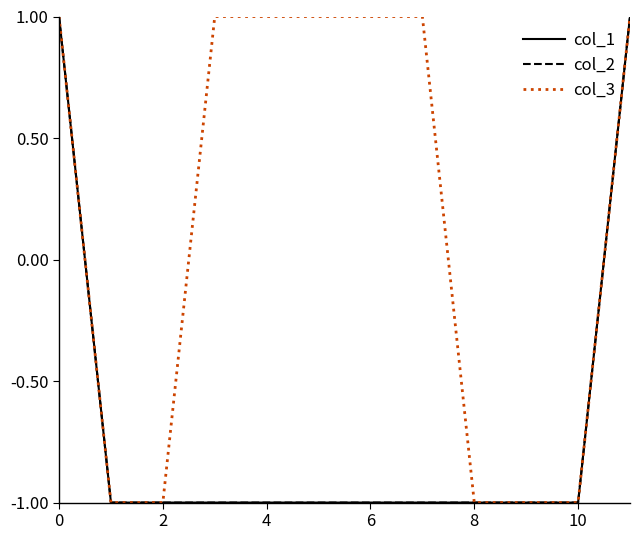

Does the chart have visible grid lines?

No